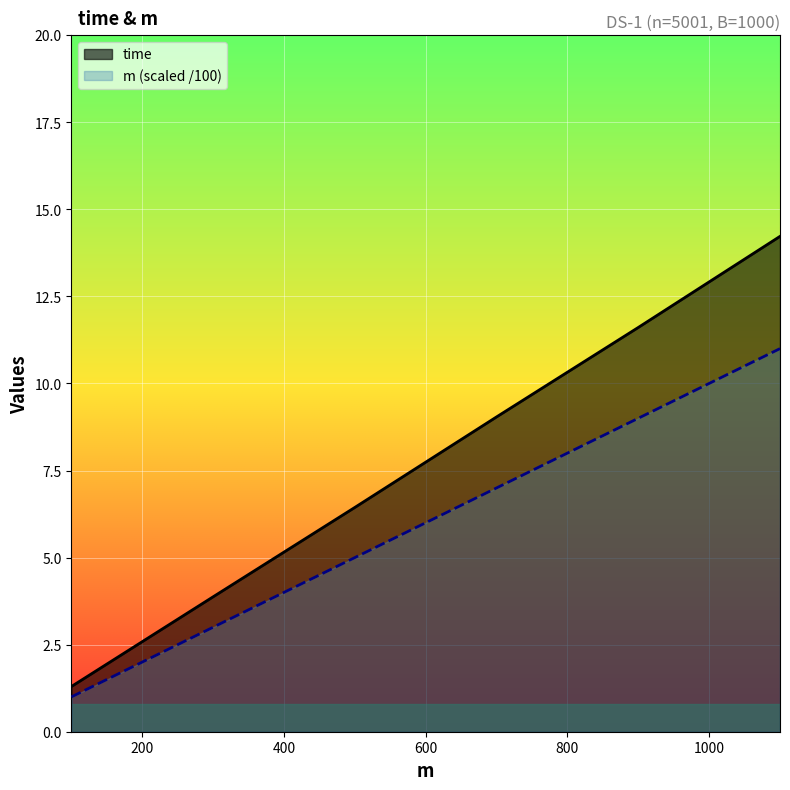

What is the maximum value for m?

11.0